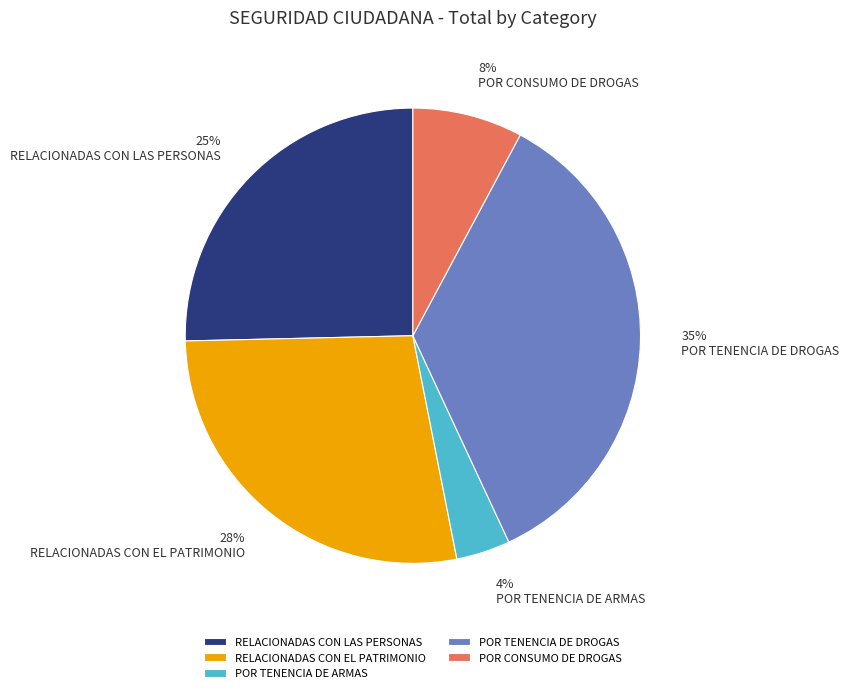

Is there any slice that represents more than half of the pie?

No